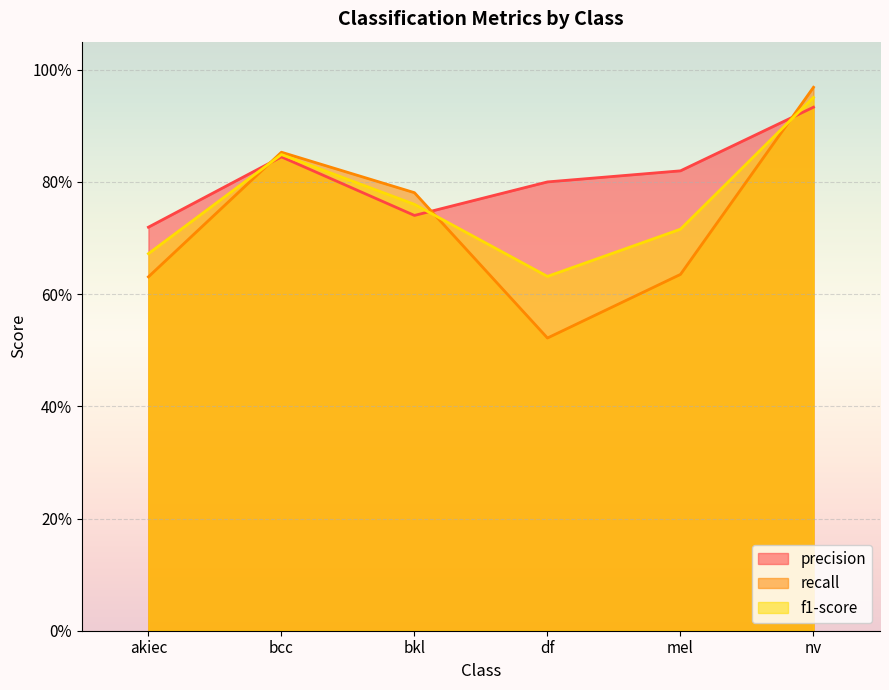

What is the difference between the maximum and minimum values in the f1-score series?

0.3